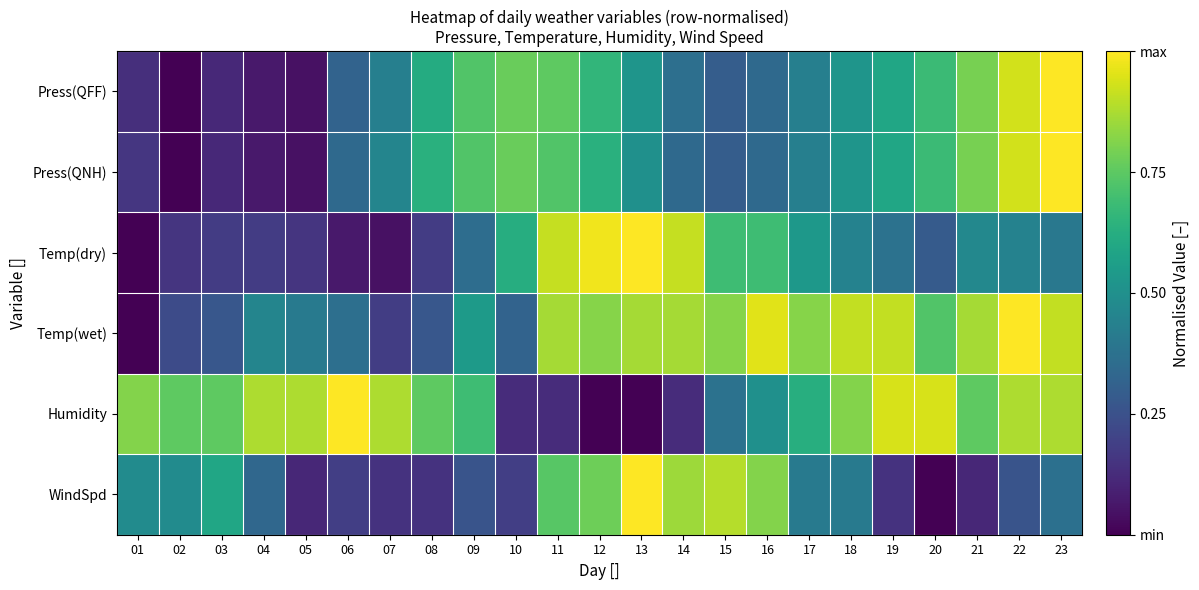

Which has a higher value, 17 or 07?

17